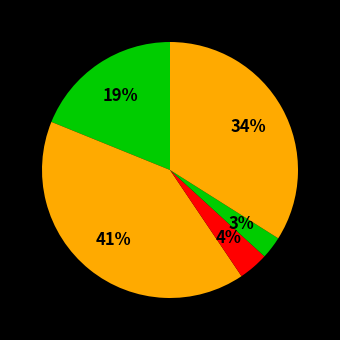

Count the number of slices in the pie.

5